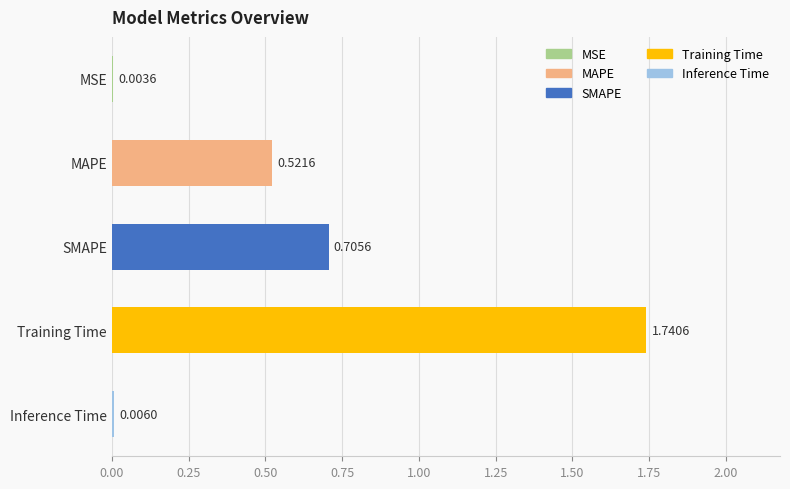

Which has a higher value, MSE or MAPE?

MAPE